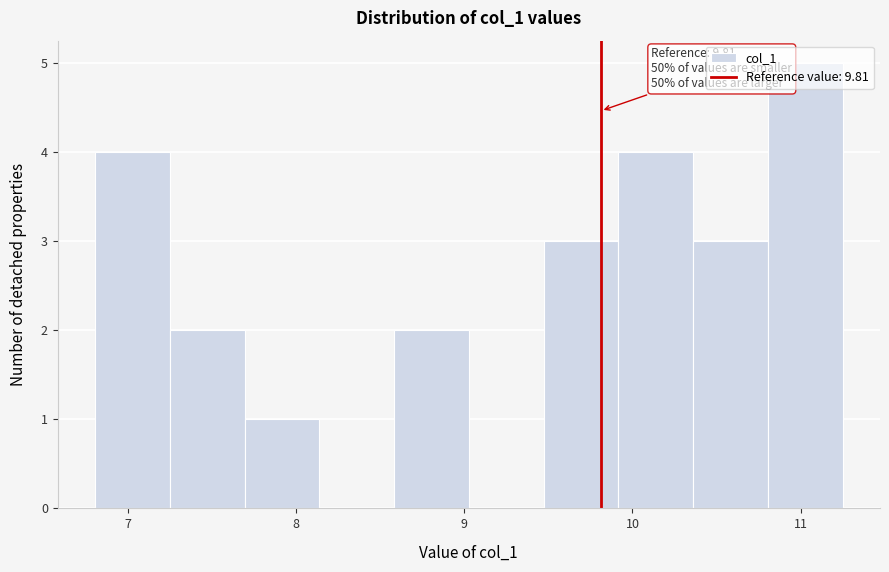

Which range on the x-axis has the tallest bar?

10.8 to 11.2